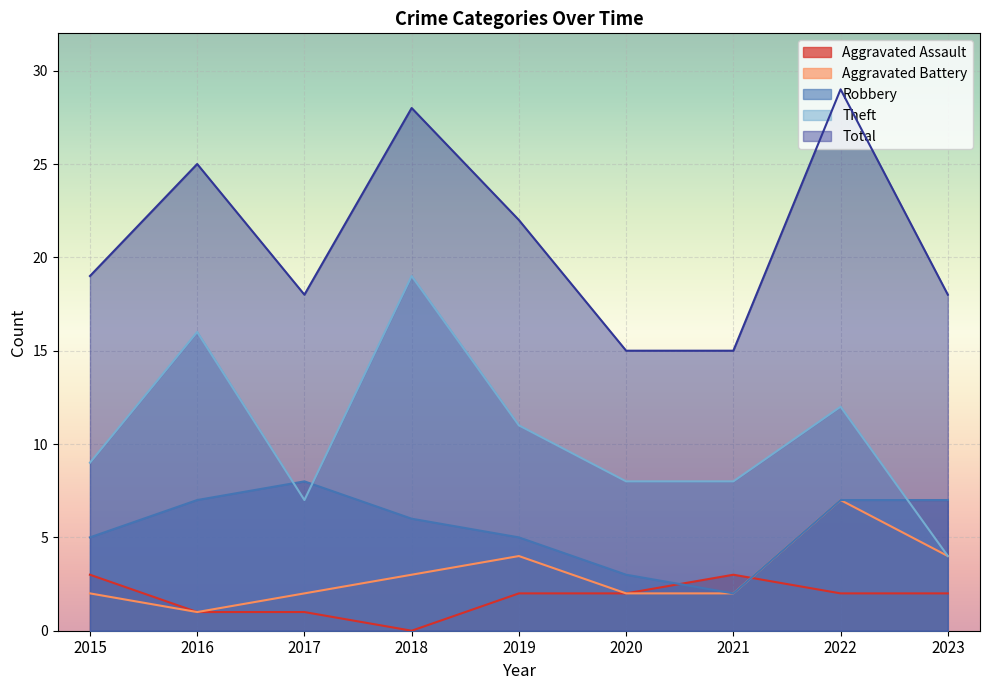

The value of Aggravated Assault at 2017 is 0. True or false?

False